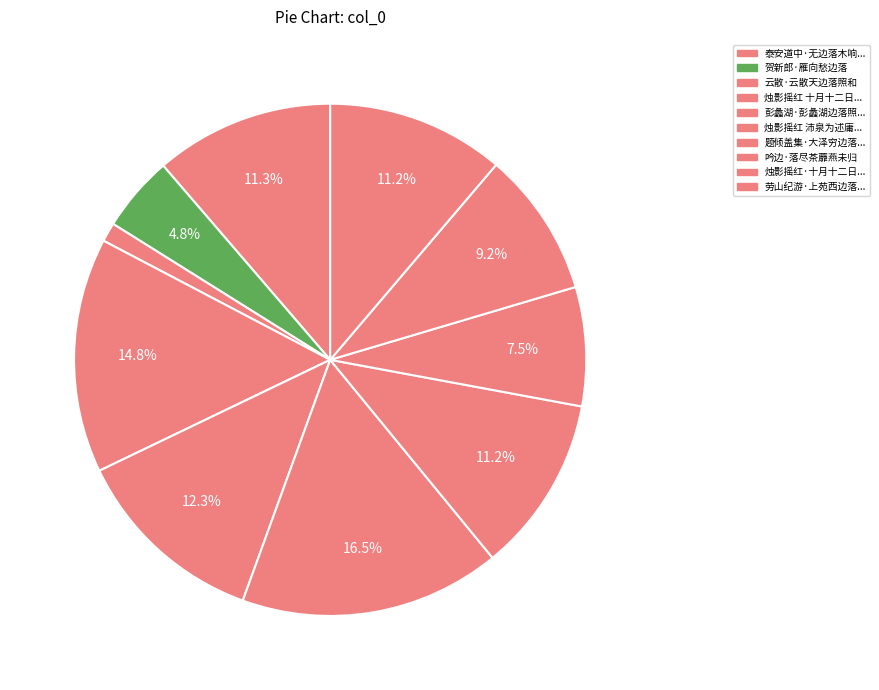

Does any single category account for the majority?

No